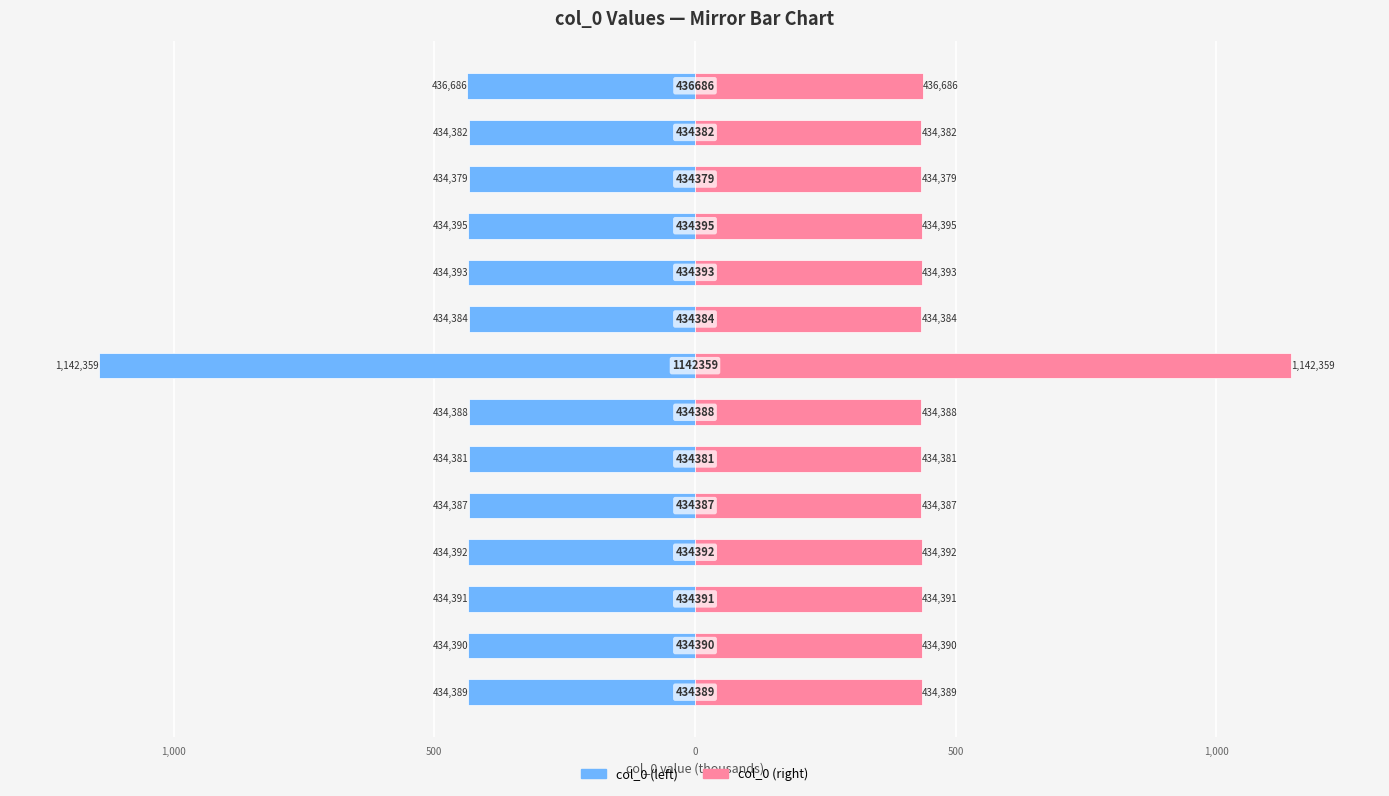

The value of col_0 (right) at 7 is 1142.4. True or false?

True